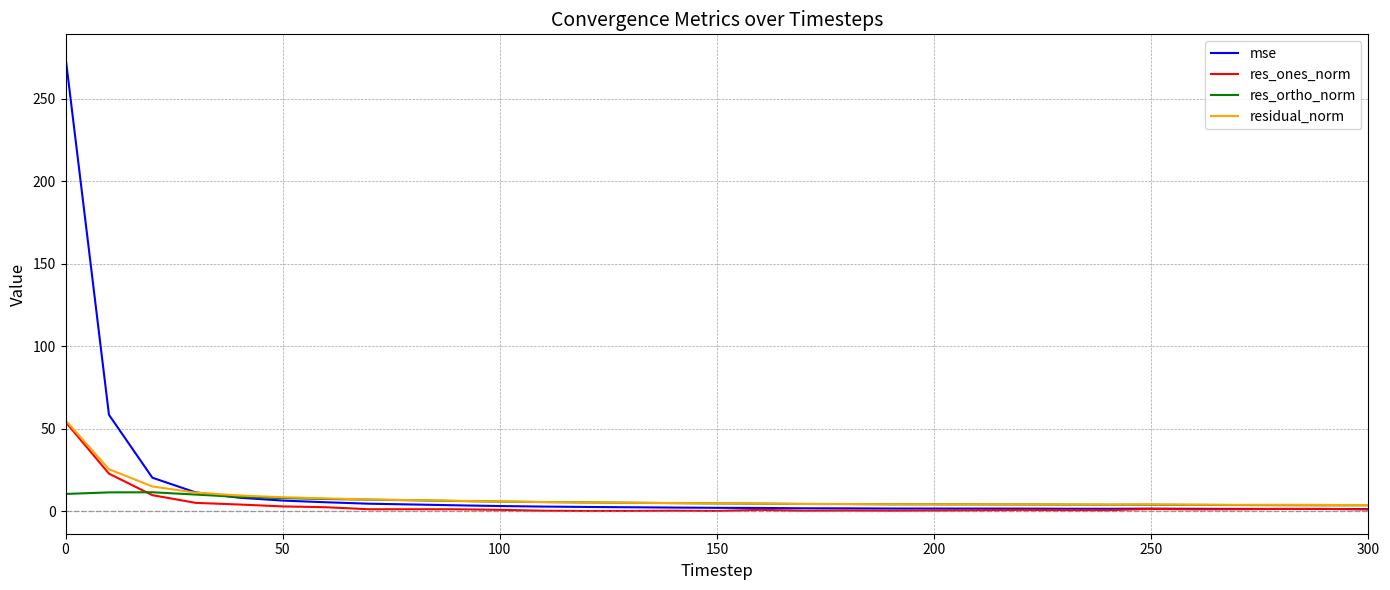

Which series has the widest spread of values?

mse